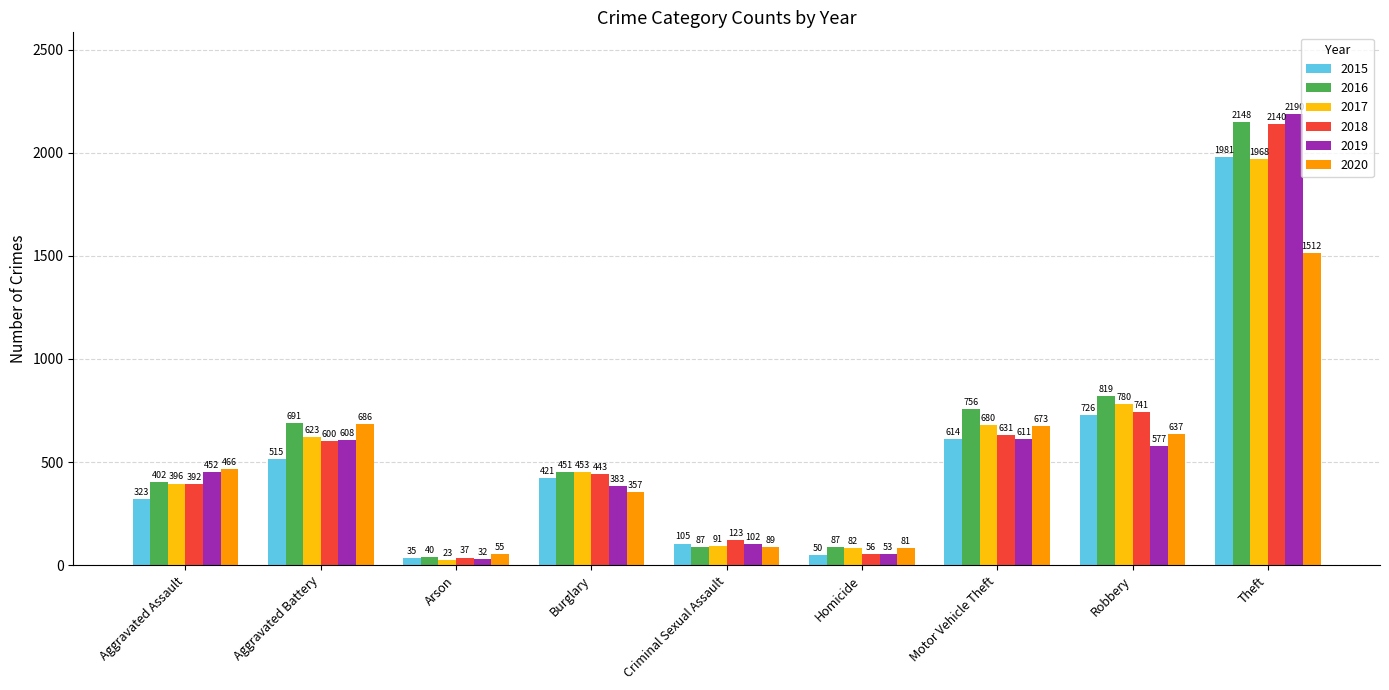

At which label does 2020 reach its peak?

Theft